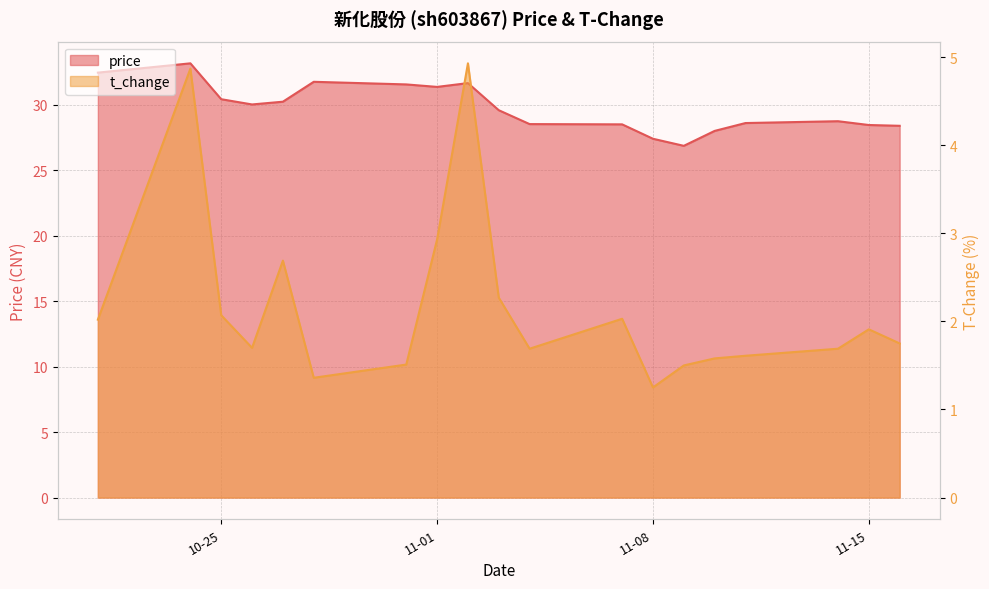

Reading right to left, transcribe all the data shown in this chart.

price: 28.4	28.4	28.7	28.6	28.0	26.9	27.4	28.5	28.5	29.6	31.6	31.4	31.6	31.8	30.2	30.0	30.4	33.2	32.5
t_change: 1.8	1.9	1.7	1.6	1.6	1.5	1.2	2.0	1.7	2.3	4.9	2.9	1.5	1.4	2.7	1.7	2.1	4.9	2.0